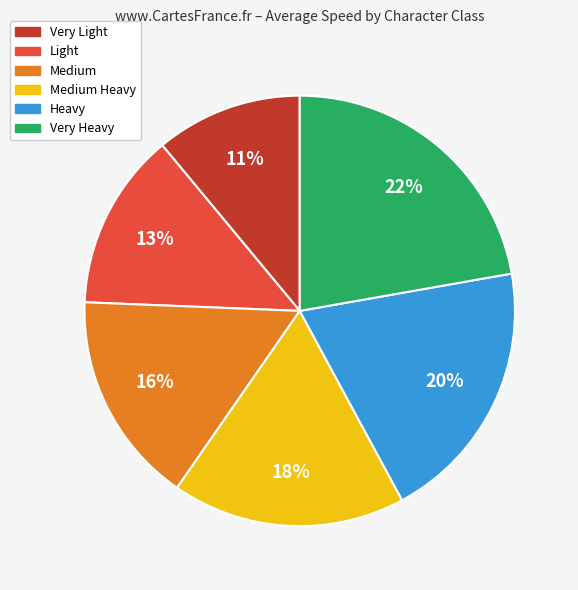

Do Very Light and Medium Heavy together represent more than half of the pie?

No